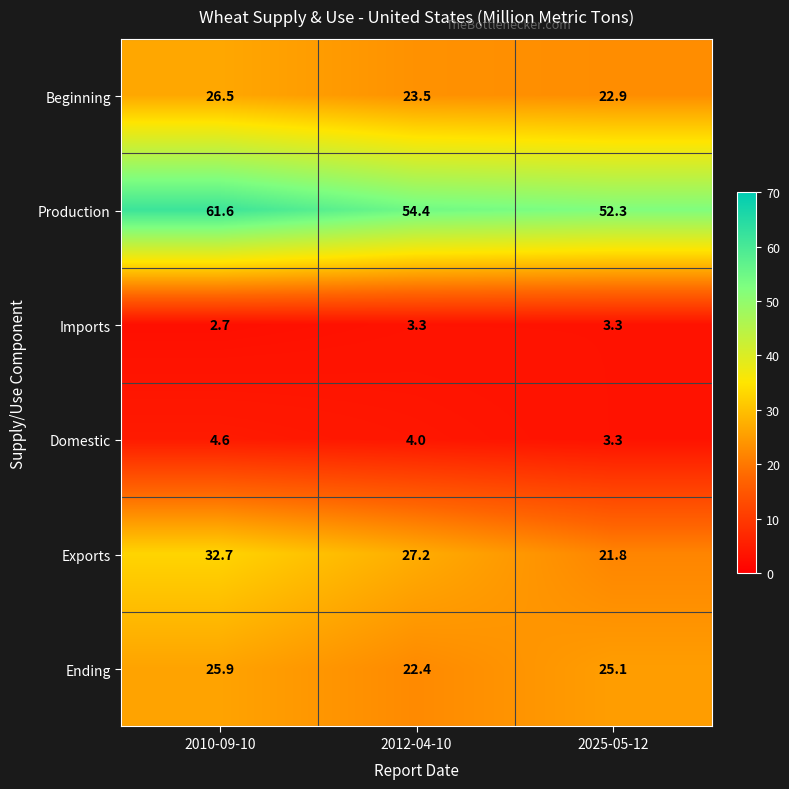

What is the spread (max minus min) of values at 2010-09-10?

58.9